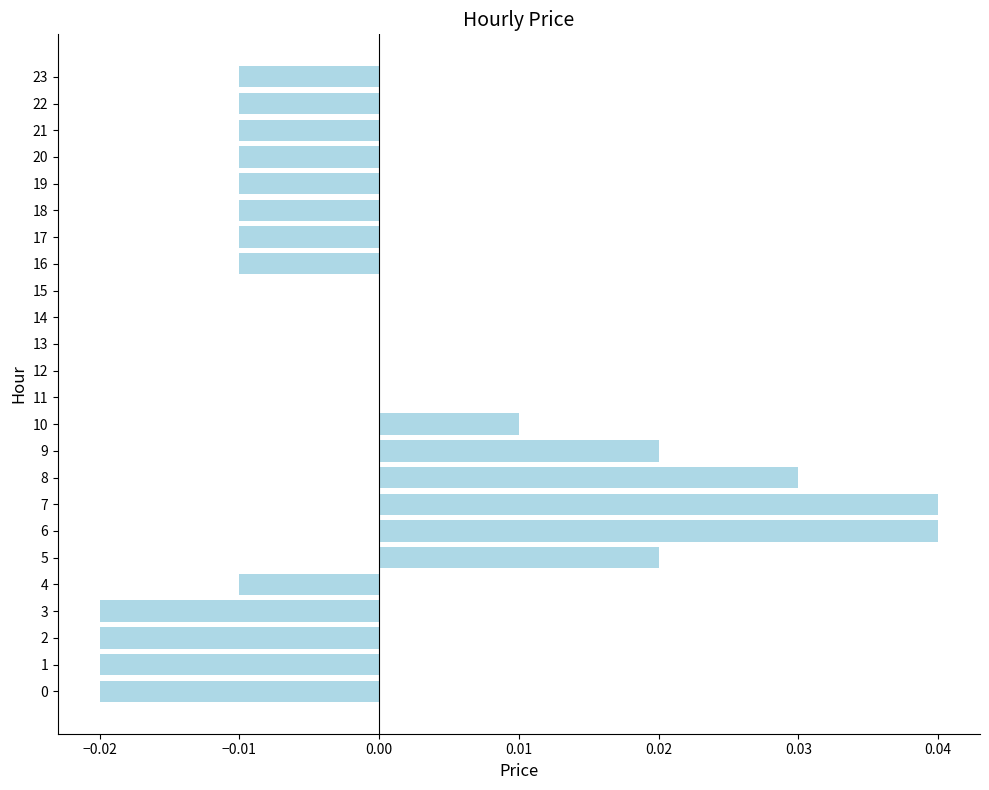

How many data points does each series have?

24